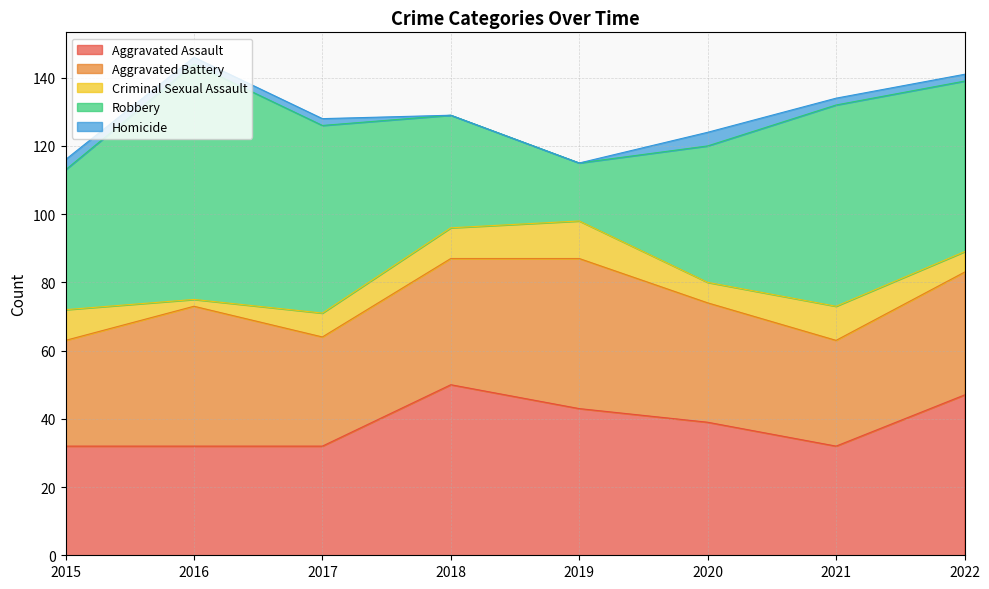

At which category is the sum across all series the highest?

2016